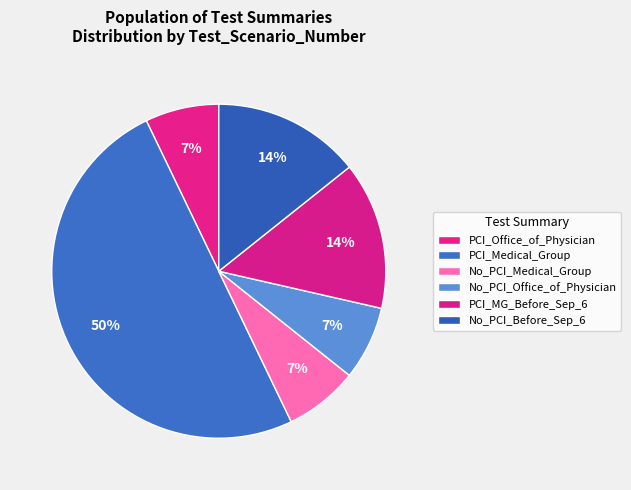

How many slices are in this pie chart?

6